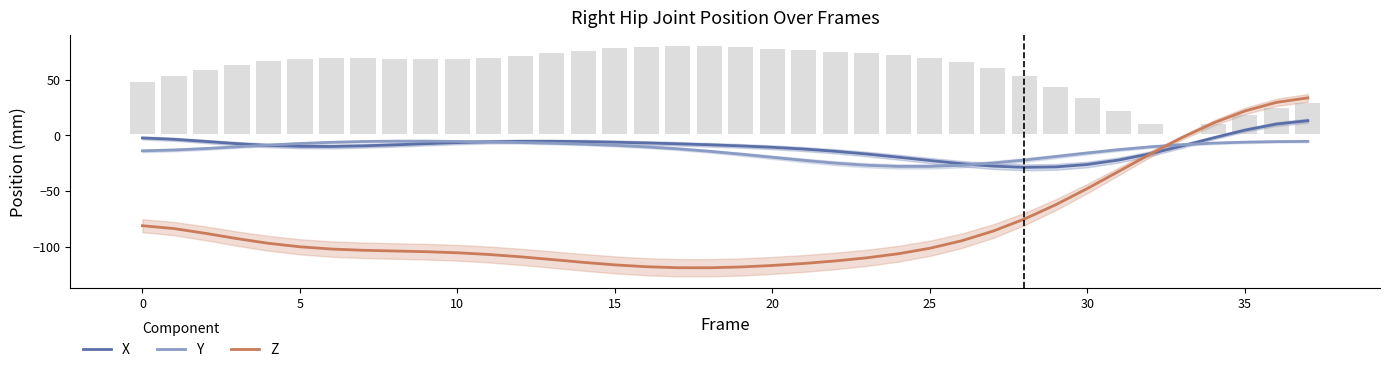

What is the difference between the maximum and second lowest values in the Z series?

152.5